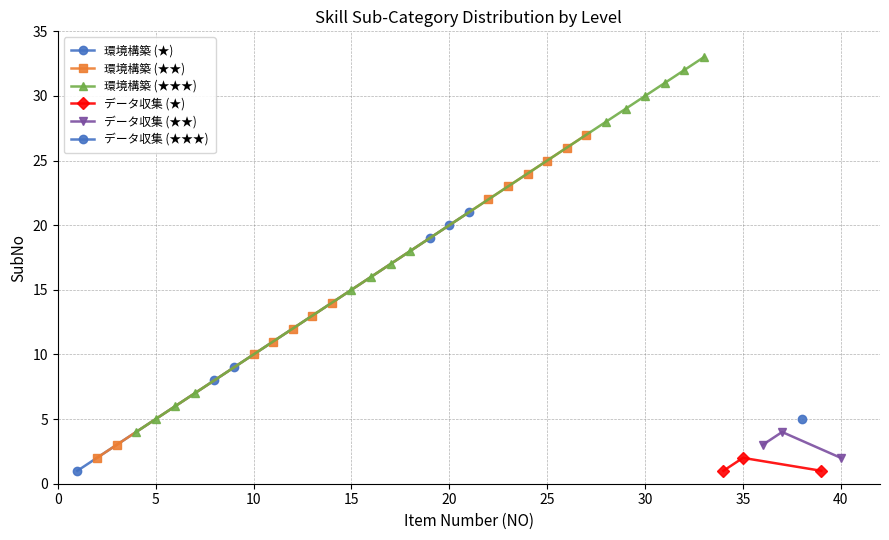

Where is 環境構築 (★) nearest to the value 10?

9